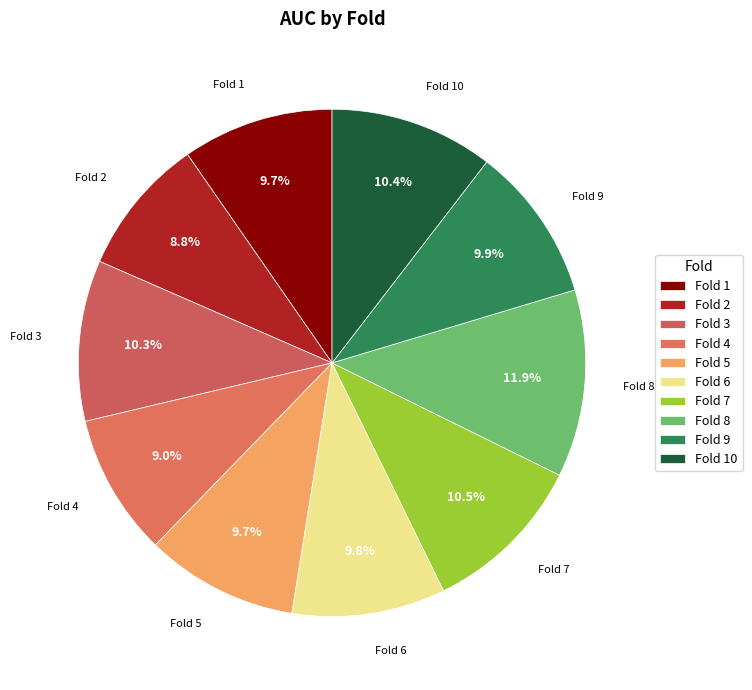

Which slice is the largest?

Fold 8